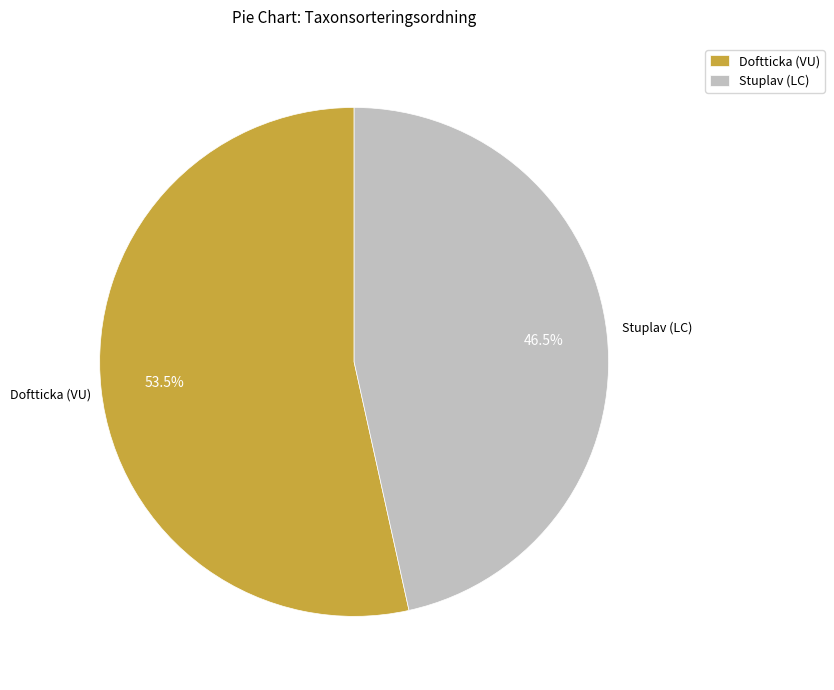

How many segments does this pie chart have?

2